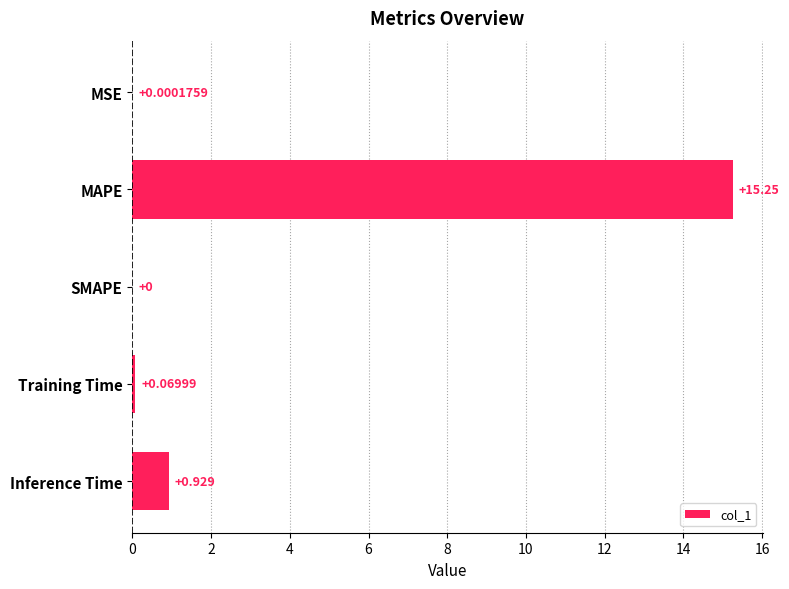

Which label corresponds to the largest value in the chart?

MAPE